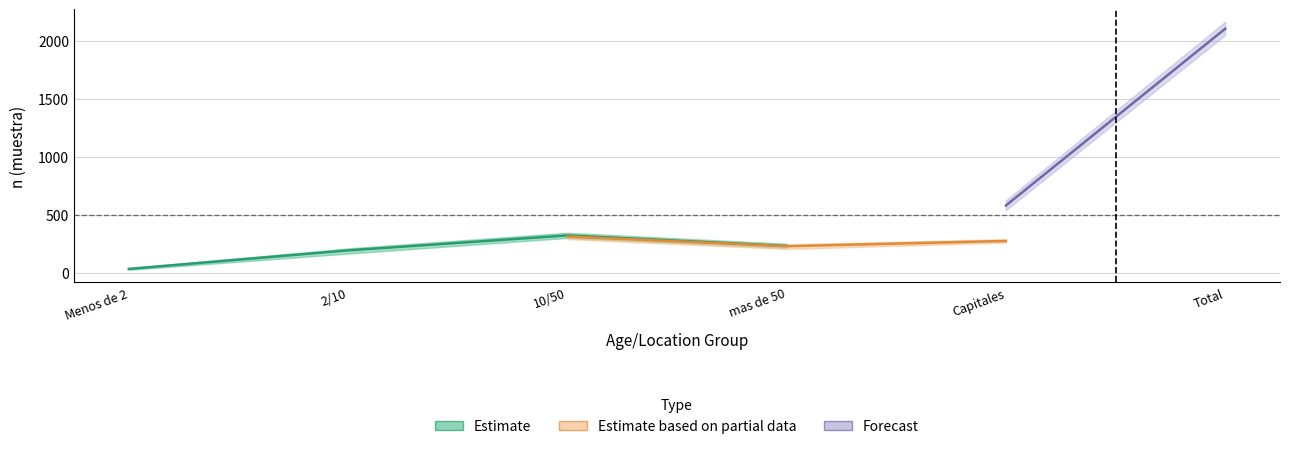

What is the average value of the Total n (muestra) series?

701